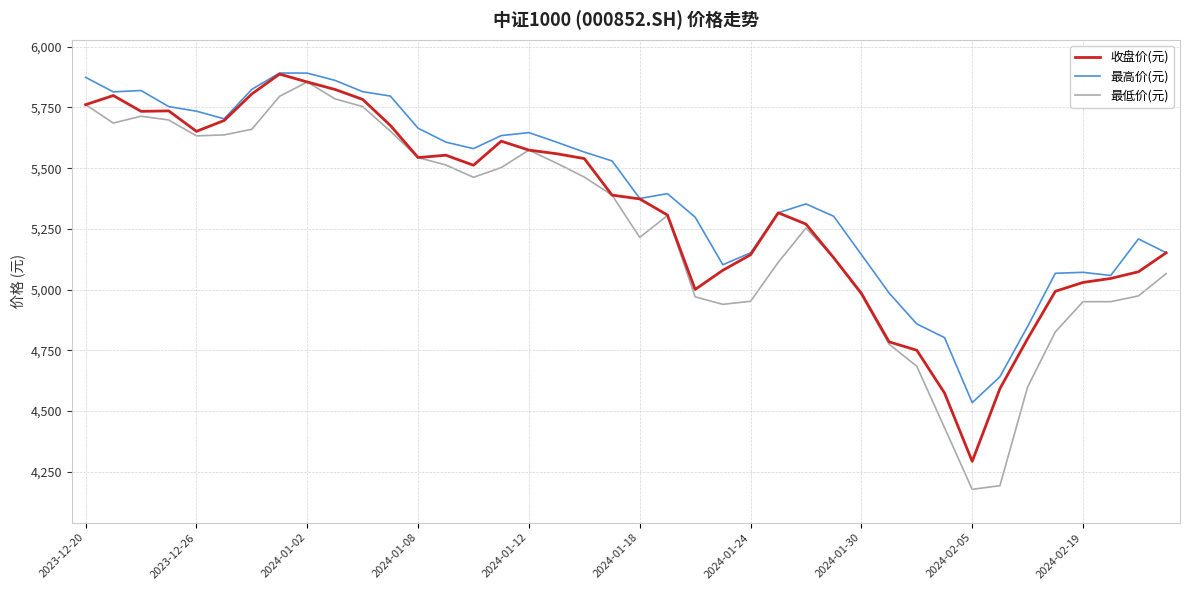

True or false: 最高价(元) and 最低价(元) intersect in this chart.

False